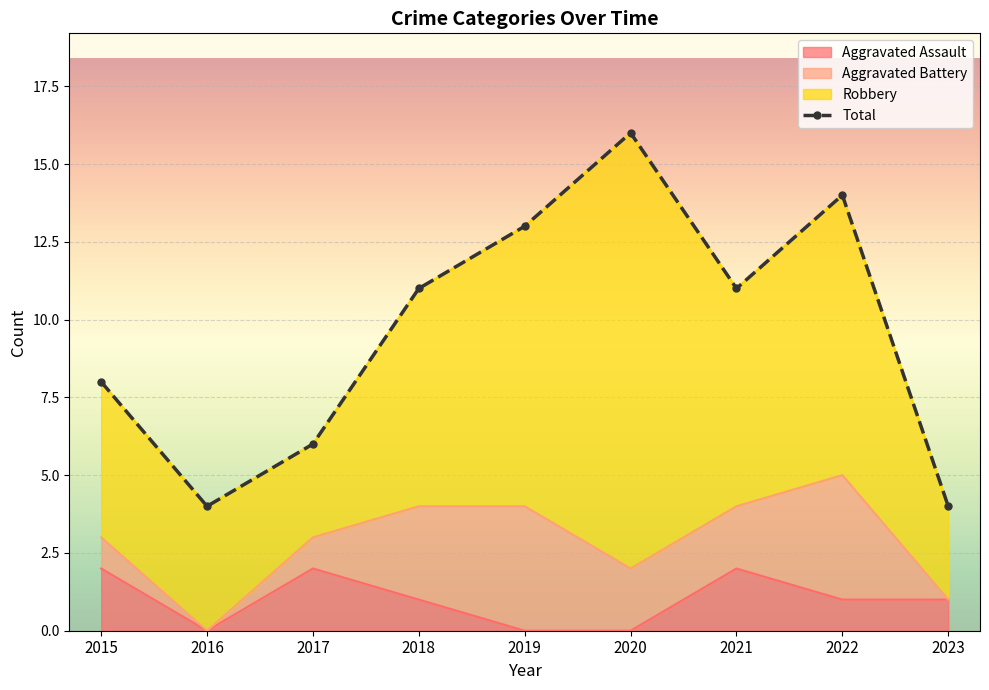

How many interior local valleys (lower than both neighbors) does the data have?

2